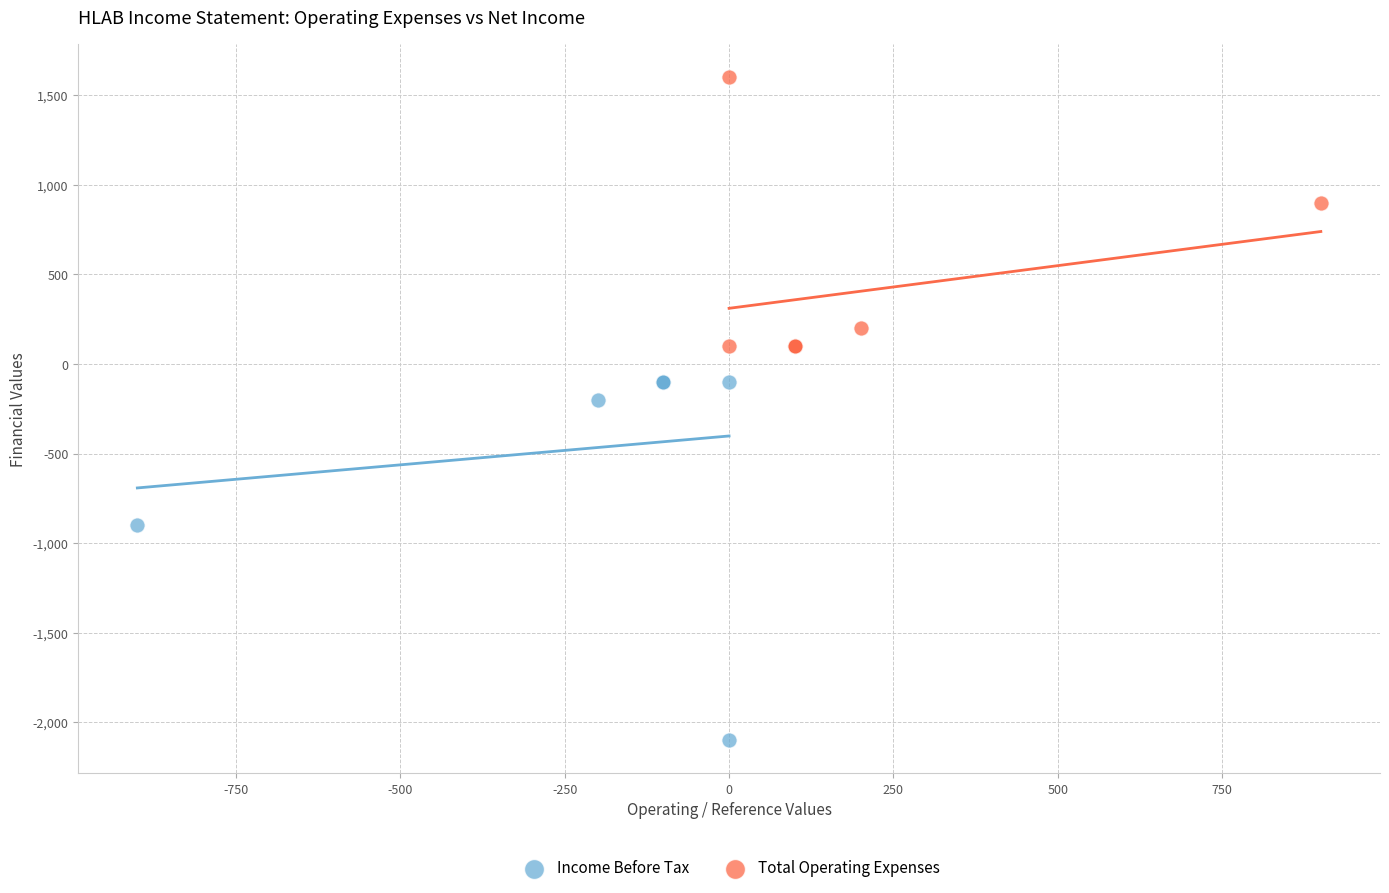

Which series contains the highest Y value?

Total Operating Expenses